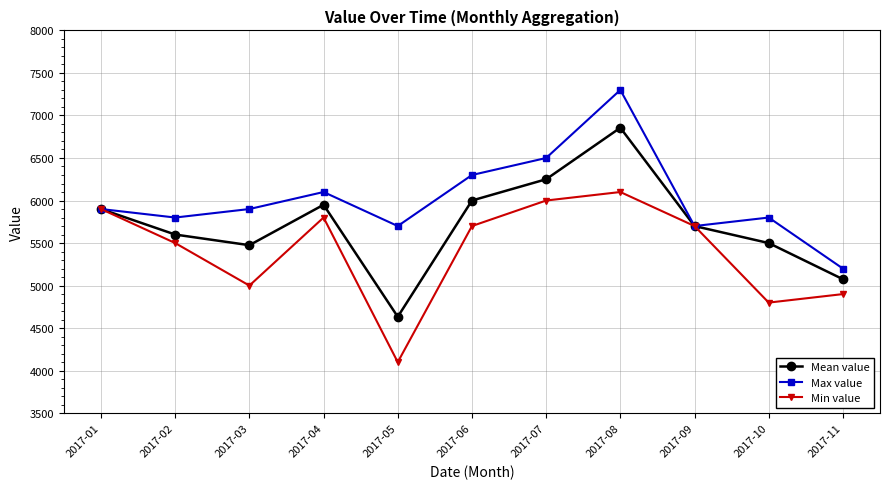

Which series has the widest spread of values?

Mean value